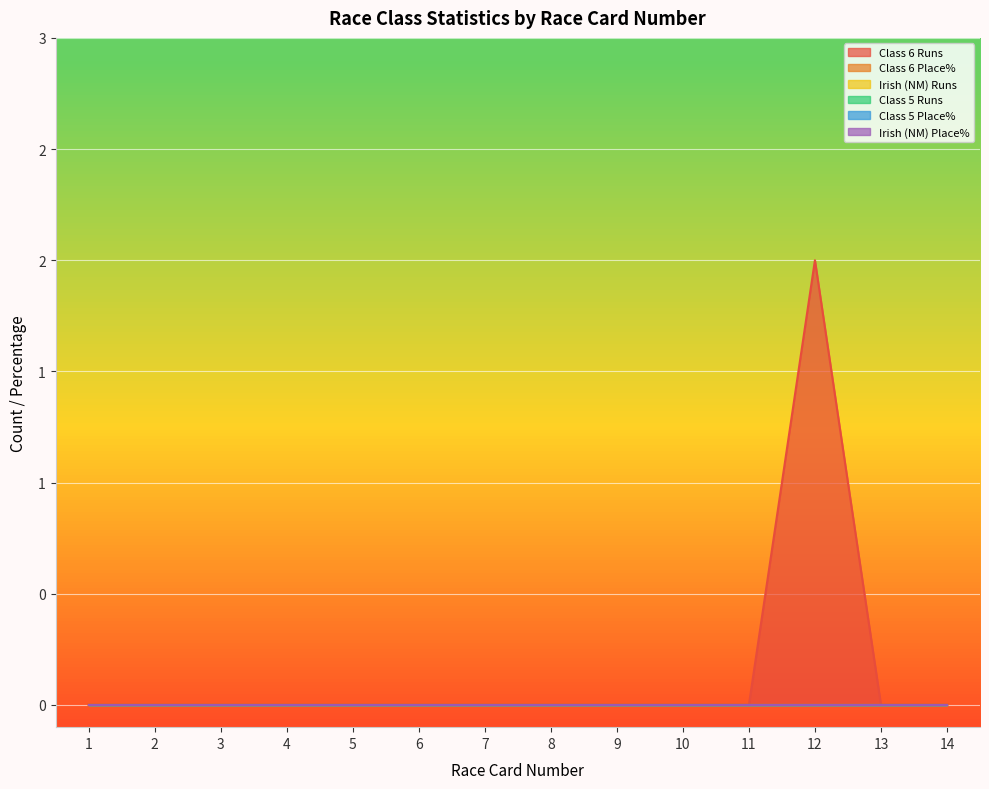

True or false: Class 5 Runs and Irish (NM) Runs cross at least once.

False